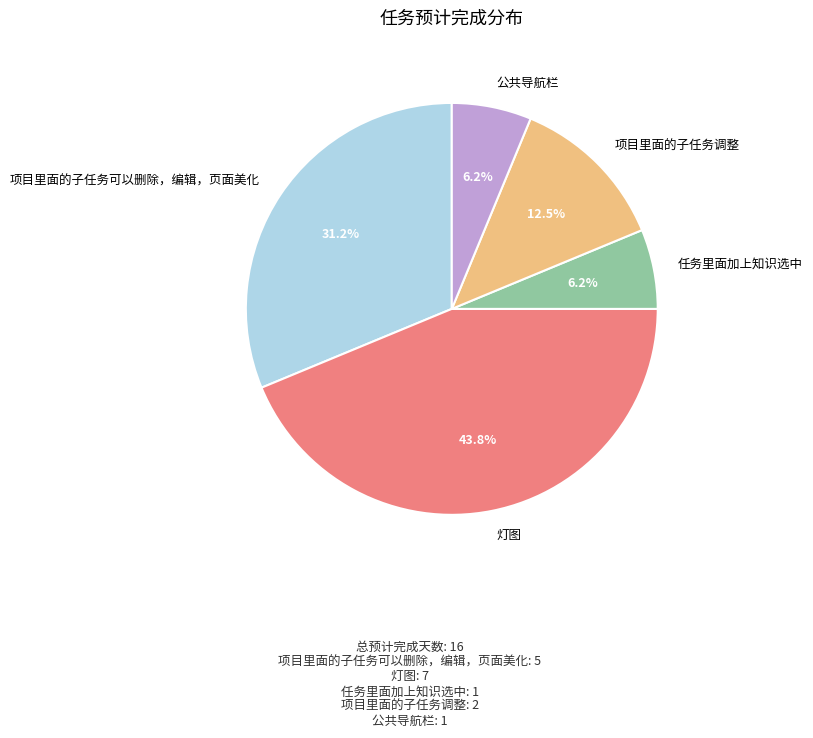

The 项目里面的子任务可以删除，编辑，页面美化 slice represents 31% of the pie. True or false?

True